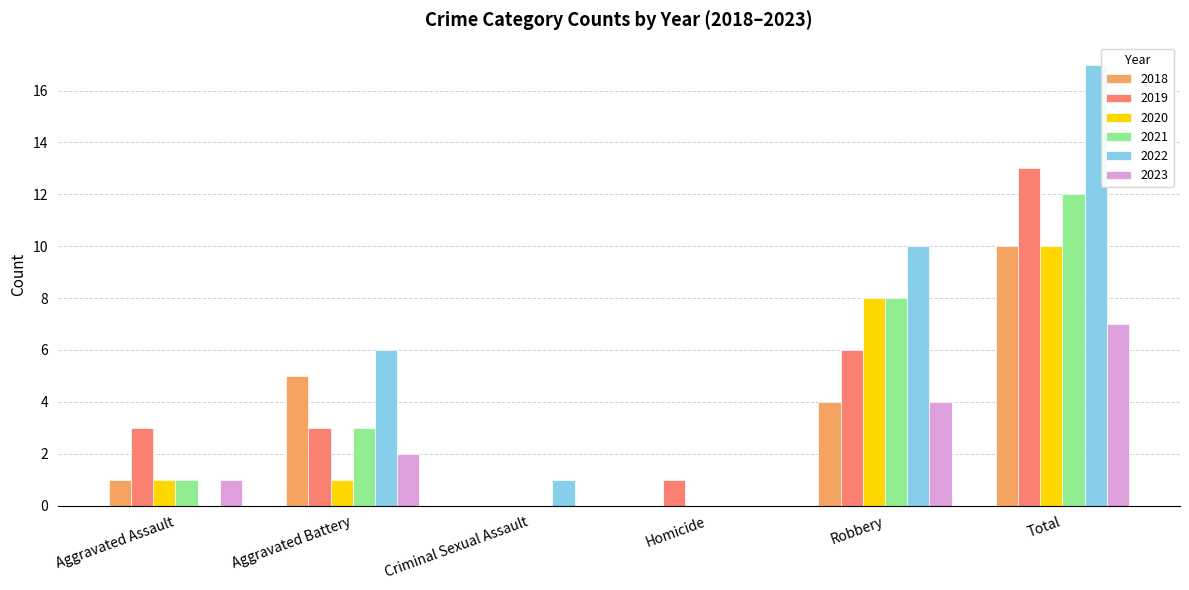

Which series has the largest range (max minus min)?

2022